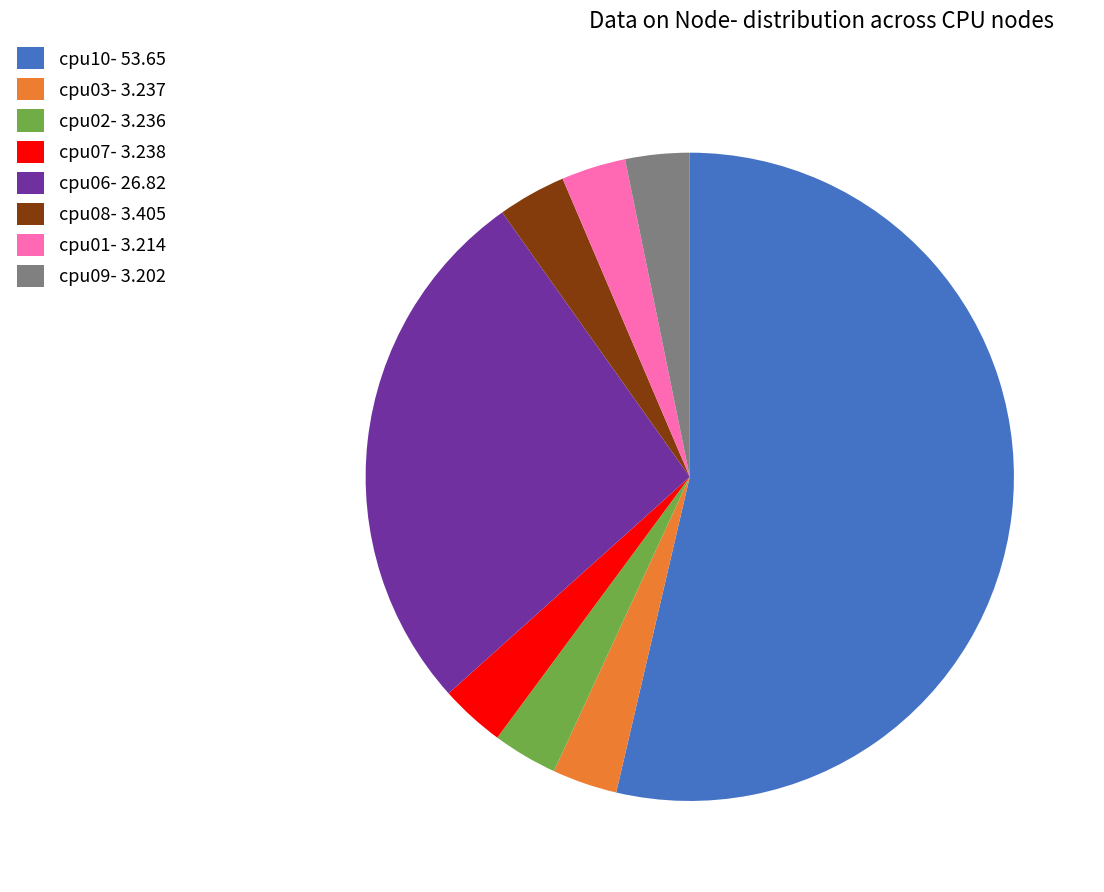

Is there a majority slice in this chart?

Yes